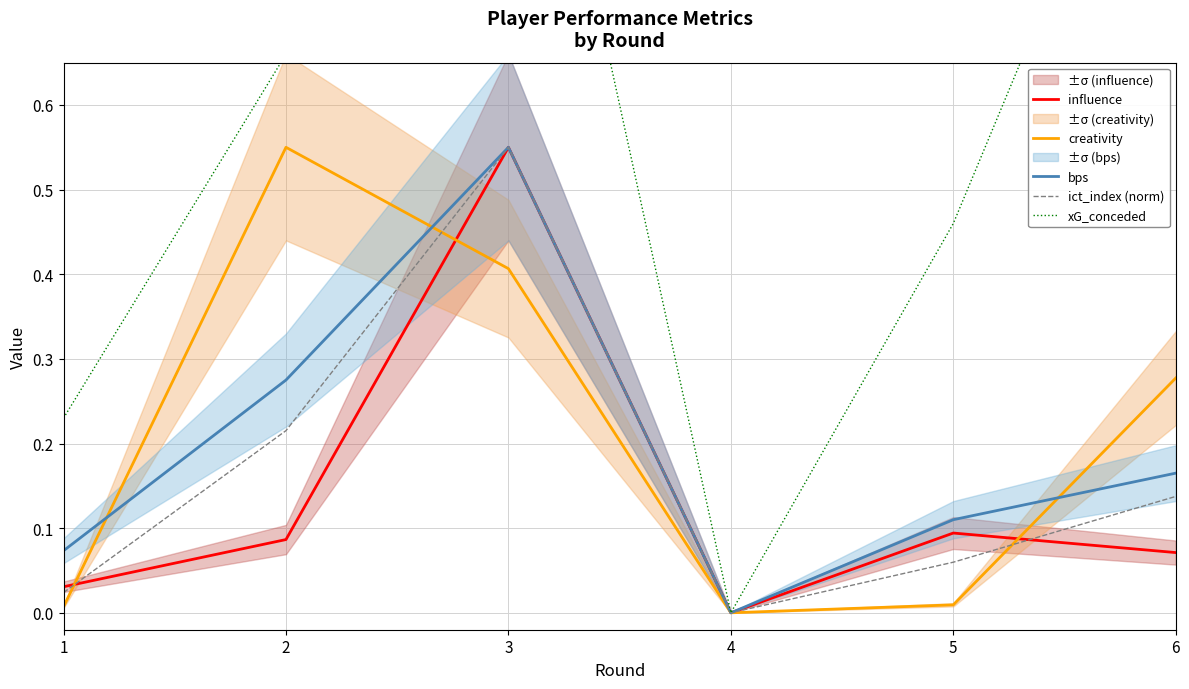

Which category has the highest value in the ict_index (norm) series?

3